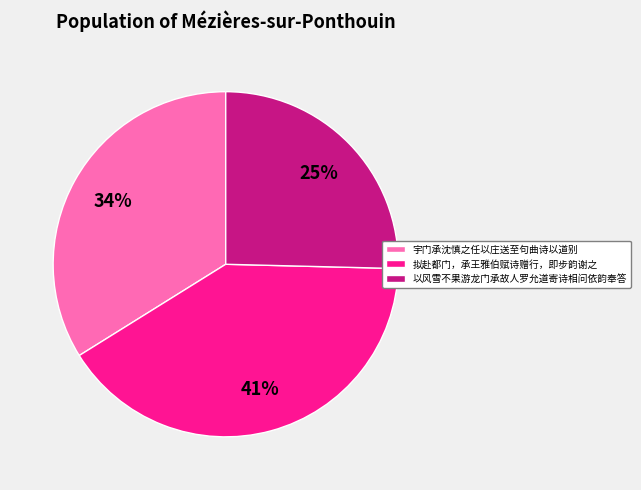

How many slices are in this pie chart?

3